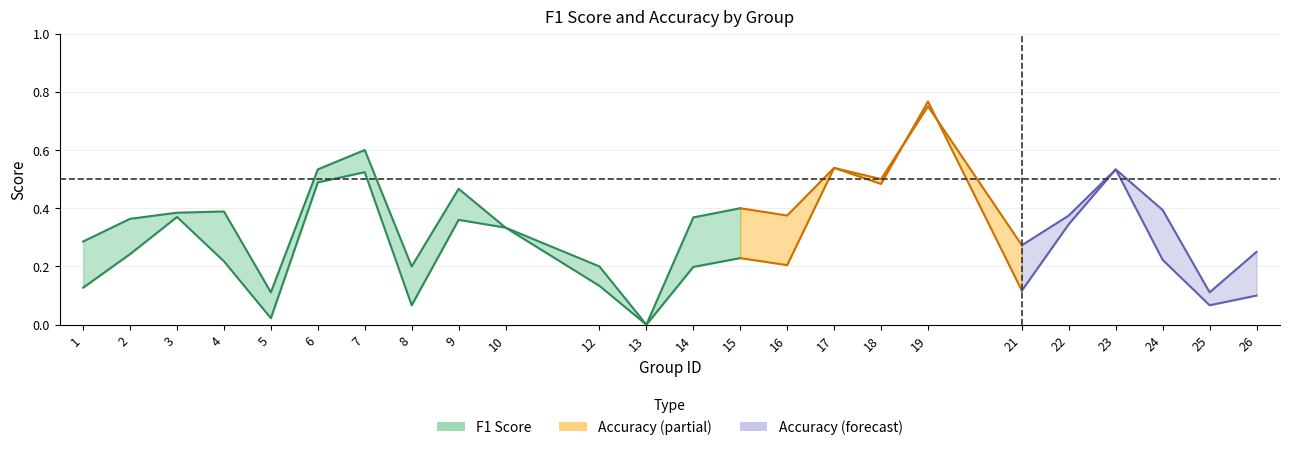

Reading right to left, what are all the values shown in this chart?

f1: 26=0.1	25=0.1	24=0.2	23=0.5	22=0.3	21=0.1	19=0.8	18=0.5	17=0.5	16=0.2	15=0.2	14=0.2	13=0.0	12=0.1	10=0.3	9=0.4	8=0.1	7=0.5	6=0.5	5=0.0	4=0.2	3=0.4	2=0.2	1=0.1
accuracy: 26=0.2	25=0.1	24=0.4	23=0.5	22=0.4	21=0.3	19=0.8	18=0.5	17=0.5	16=0.4	15=0.4	14=0.4	13=0.0	12=0.2	10=0.3	9=0.5	8=0.2	7=0.6	6=0.5	5=0.1	4=0.4	3=0.4	2=0.4	1=0.3